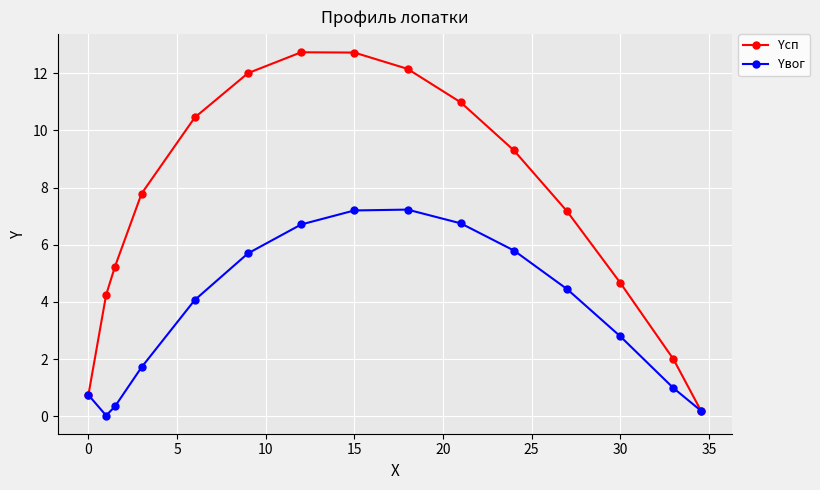

How many interior local valleys does the Yвог series have?

1